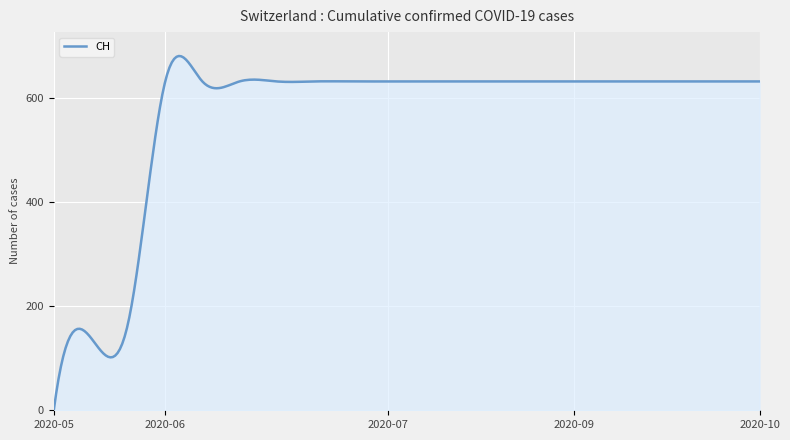

What is the maximum value shown in the chart?

679.8